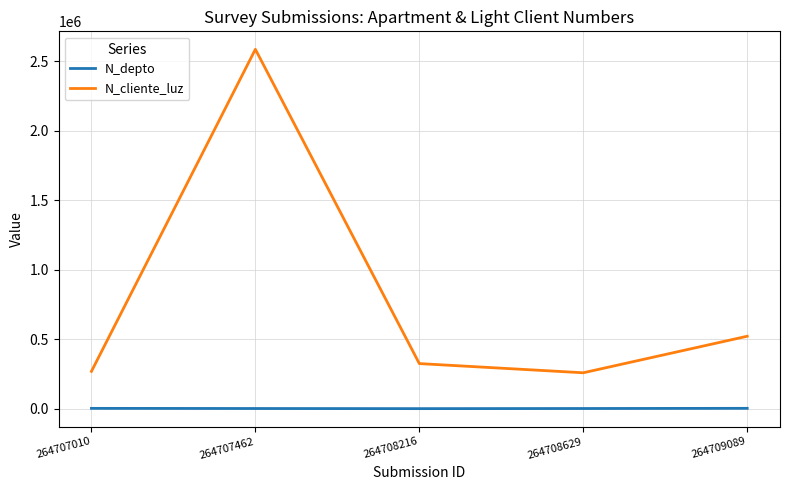

Count the number of categories in the chart.

5